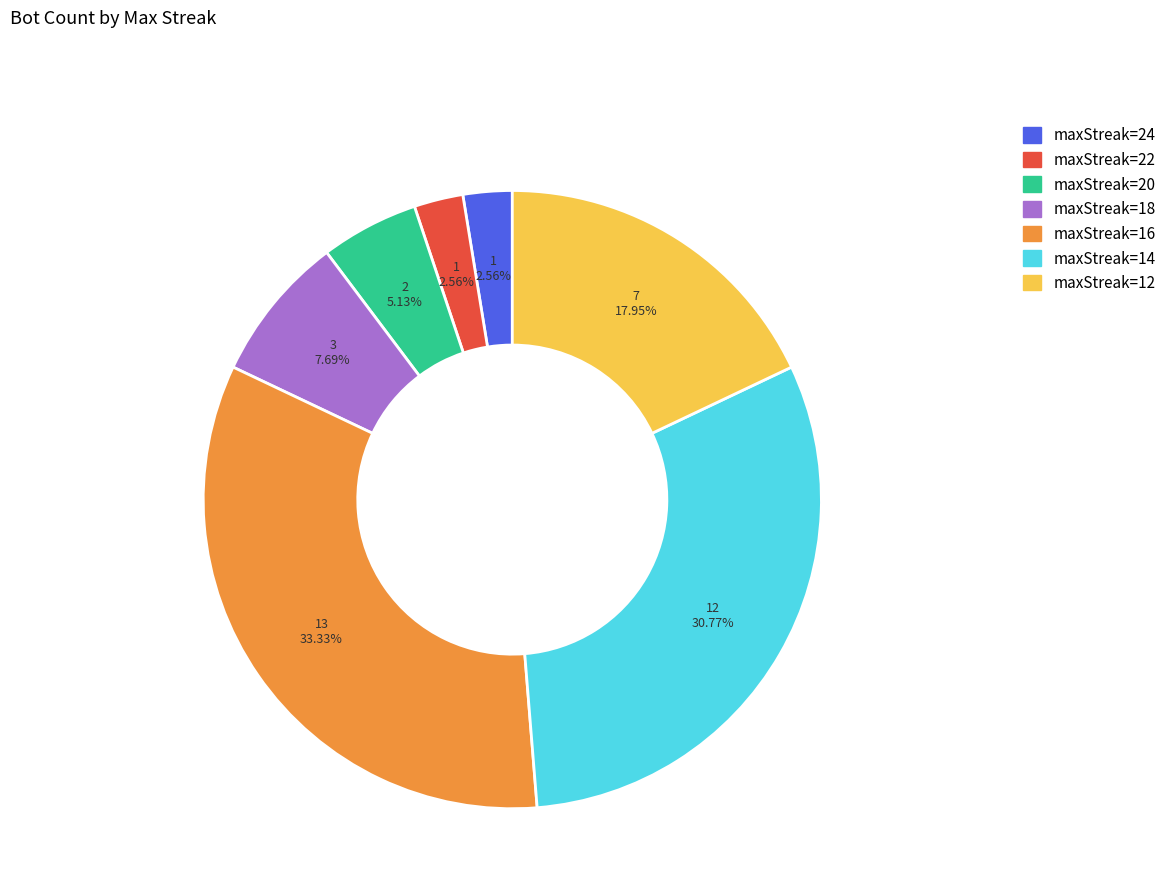

Is there any slice that represents more than half of the pie?

No